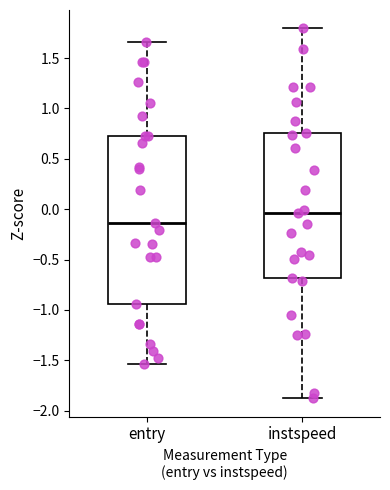

Reading left to right, transcribe this box plot: for each box, give where its median line is, the range the box spans, and where its two whiskers end, as read against the y-axis. The values are not printed on the chart, so give them approximately, as read against the axis.

entry: median -0.15, box -0.95 to 0.75, whiskers -1.55 to 1.65
instspeed: median -0.05, box -0.70 to 0.75, whiskers -1.90 to 1.80